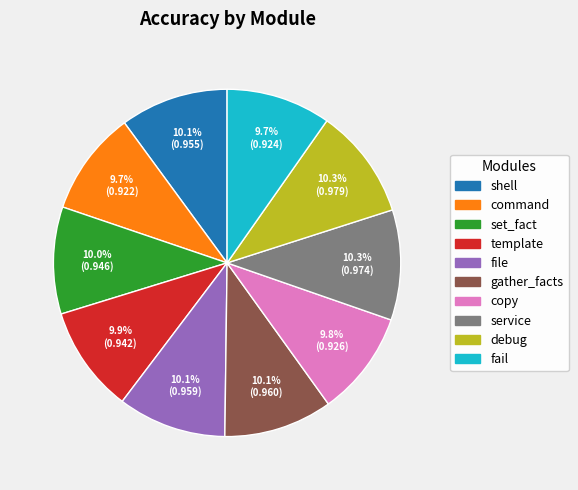

Is there a majority slice in this chart?

No